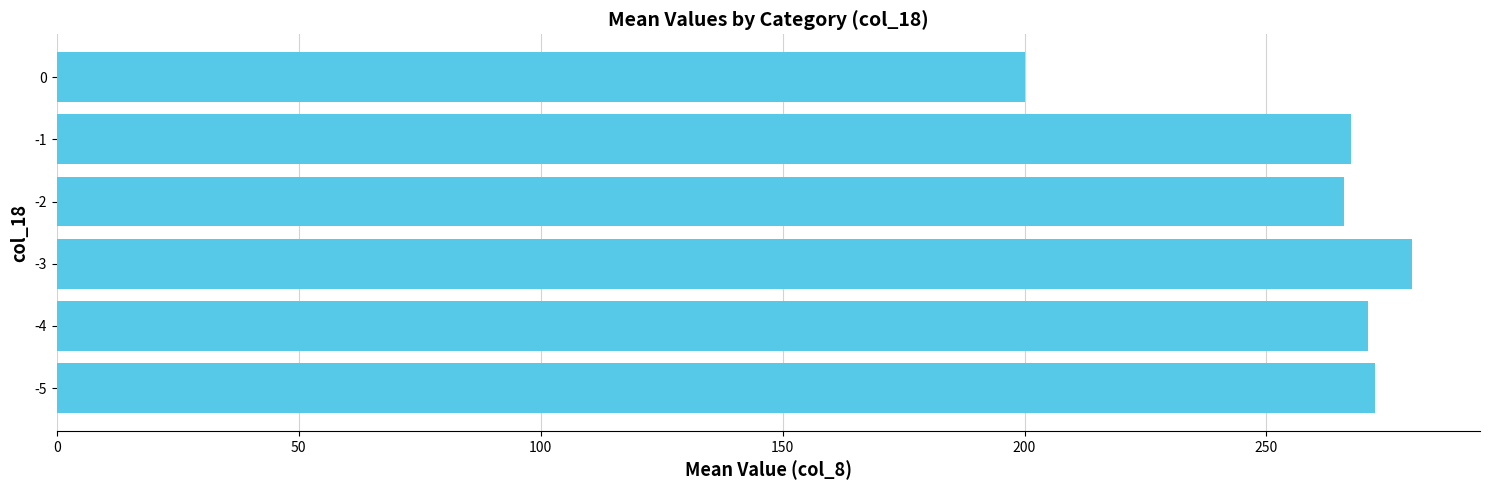

What is the minimum value shown in the chart?

200.0